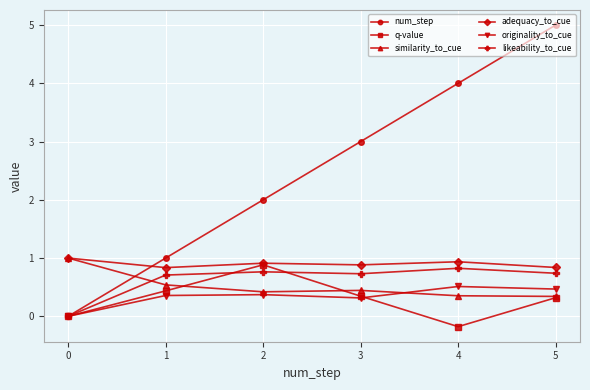

Is it true that likeability_to_cue equals 0.4 at 4?

False